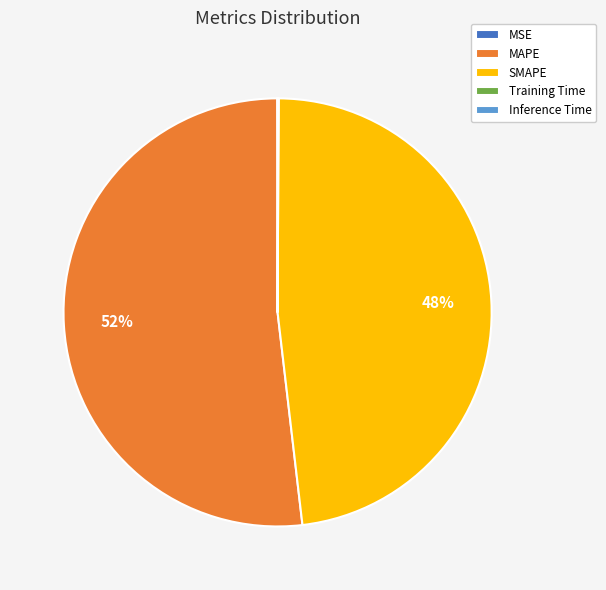

Which slice is the largest?

MAPE